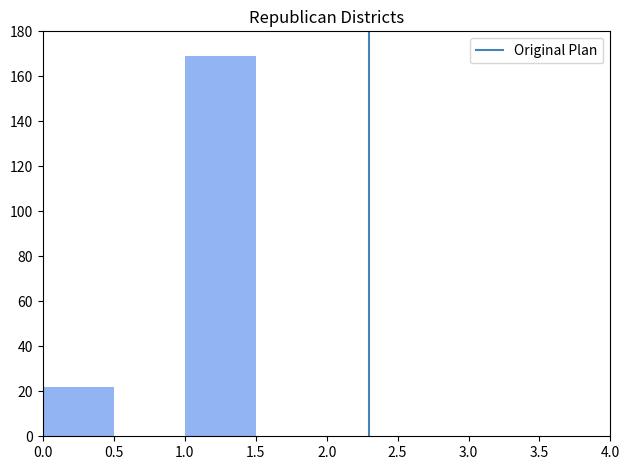

What is the height of the bar covering 0.0 to 0.5 on the x-axis? The values are not printed on the chart, so give them approximately, as read against the axis.

22